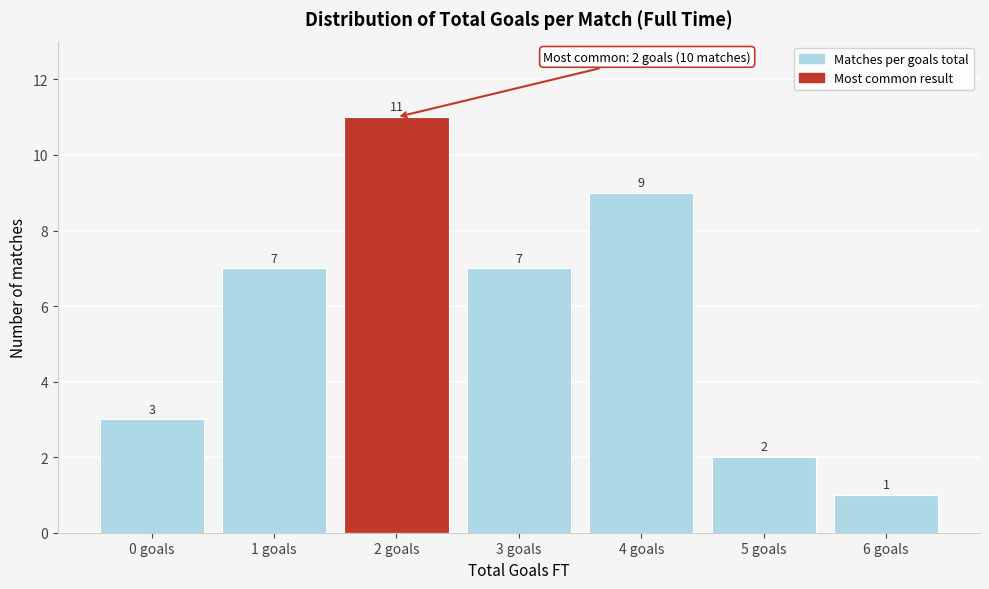

Reading right to left, transcribe all the data shown in this chart.

1	2	9	7	11	7	3